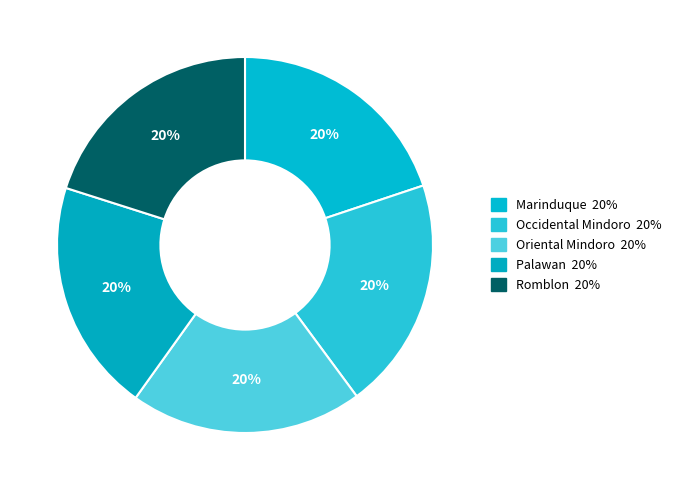

To the nearest percent, what percentage of the pie is Palawan?

20%